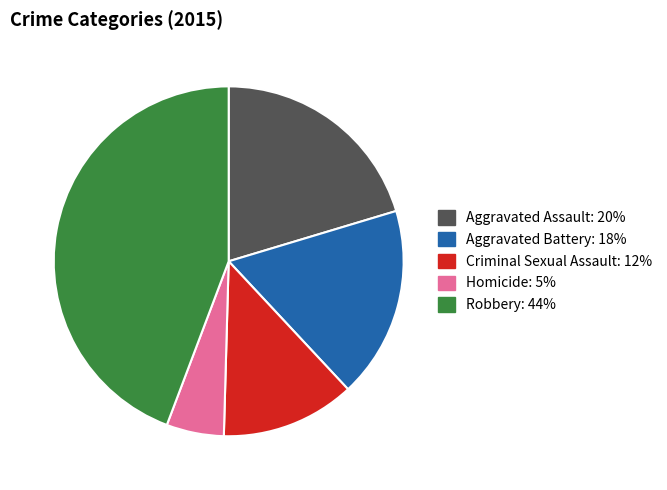

True or false: Criminal Sexual Assault accounts for 3% of the total.

False